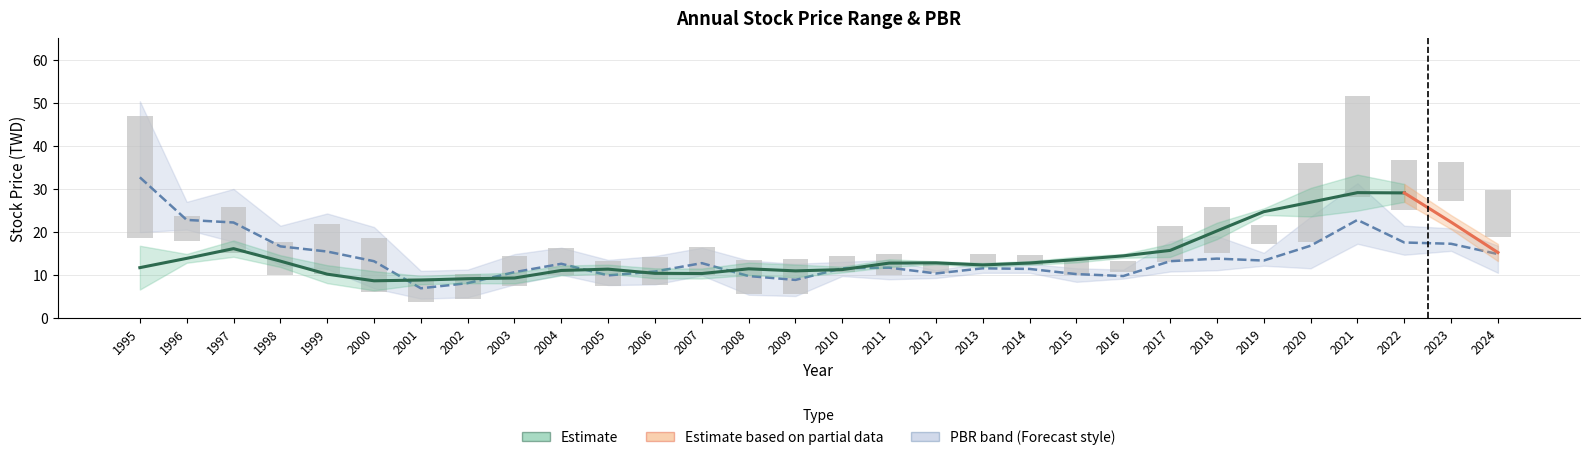

The value of low at 2004 is 15.8. True or false?

False